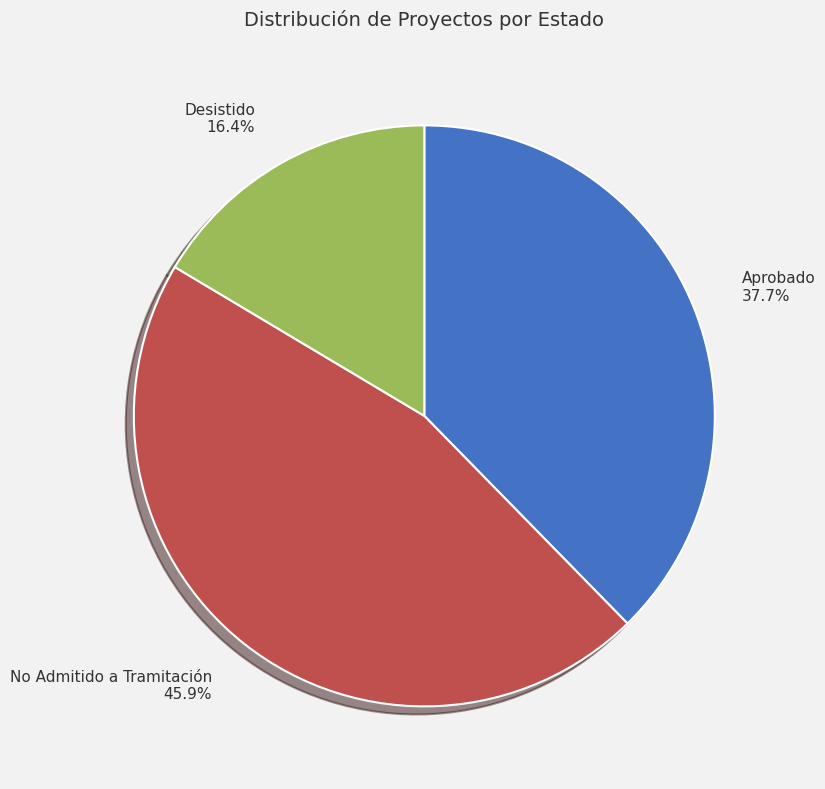

What portion of the pie excludes Desistido?

83.6%